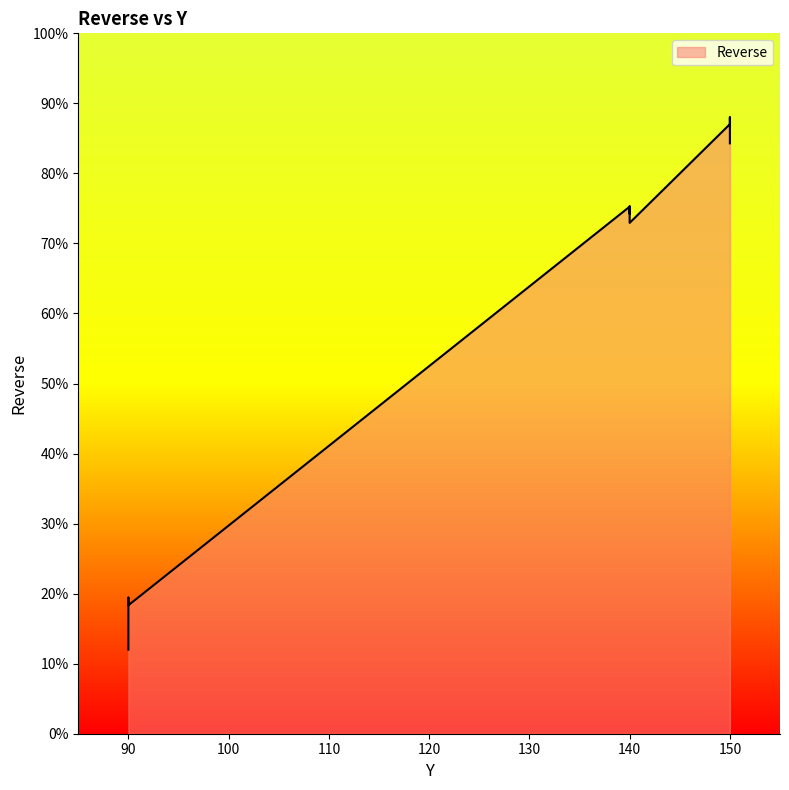

Between 140 and 90, which is larger?

140